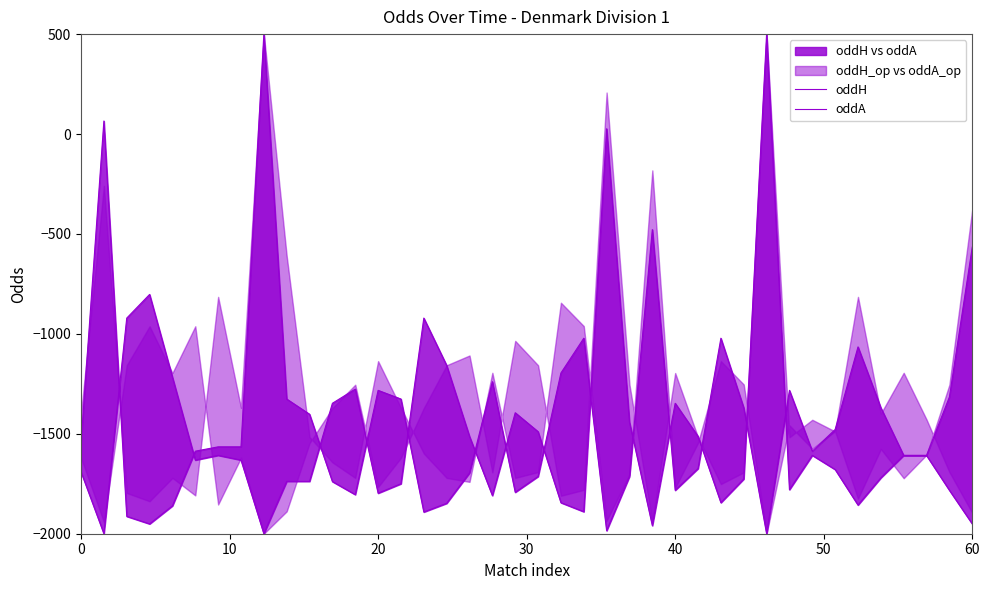

Rank the series at 0 from highest to lowest value.

oddH, oddA